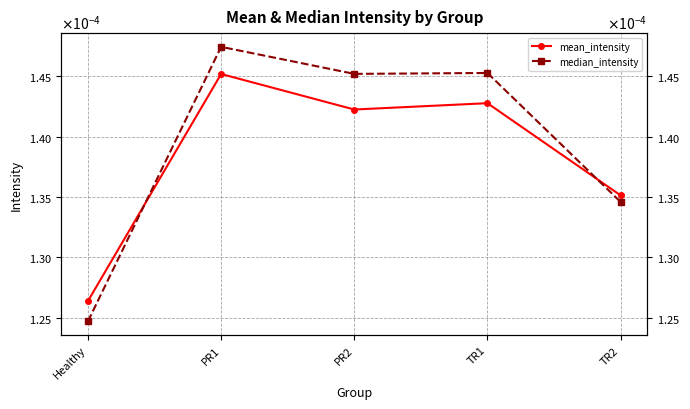

Rank the series at TR2 from highest to lowest value.

mean_intensity, median_intensity